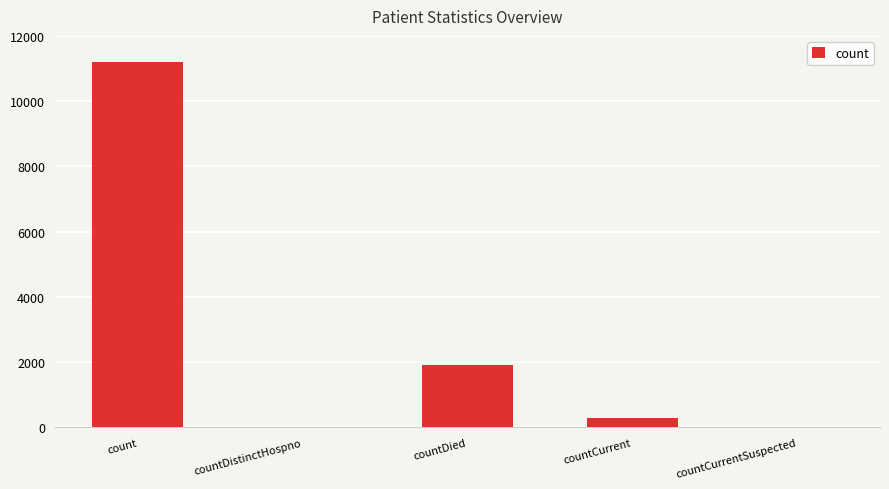

At which category does the chart reach its peak across all series?

count